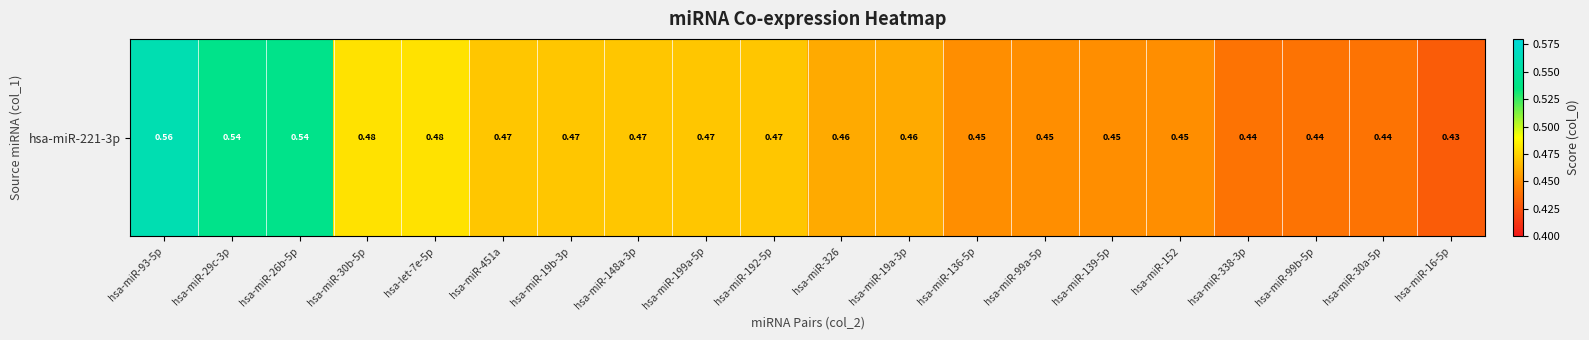

Which has a higher value, hsa-miR-30a-5p or hsa-miR-29c-3p?

hsa-miR-29c-3p